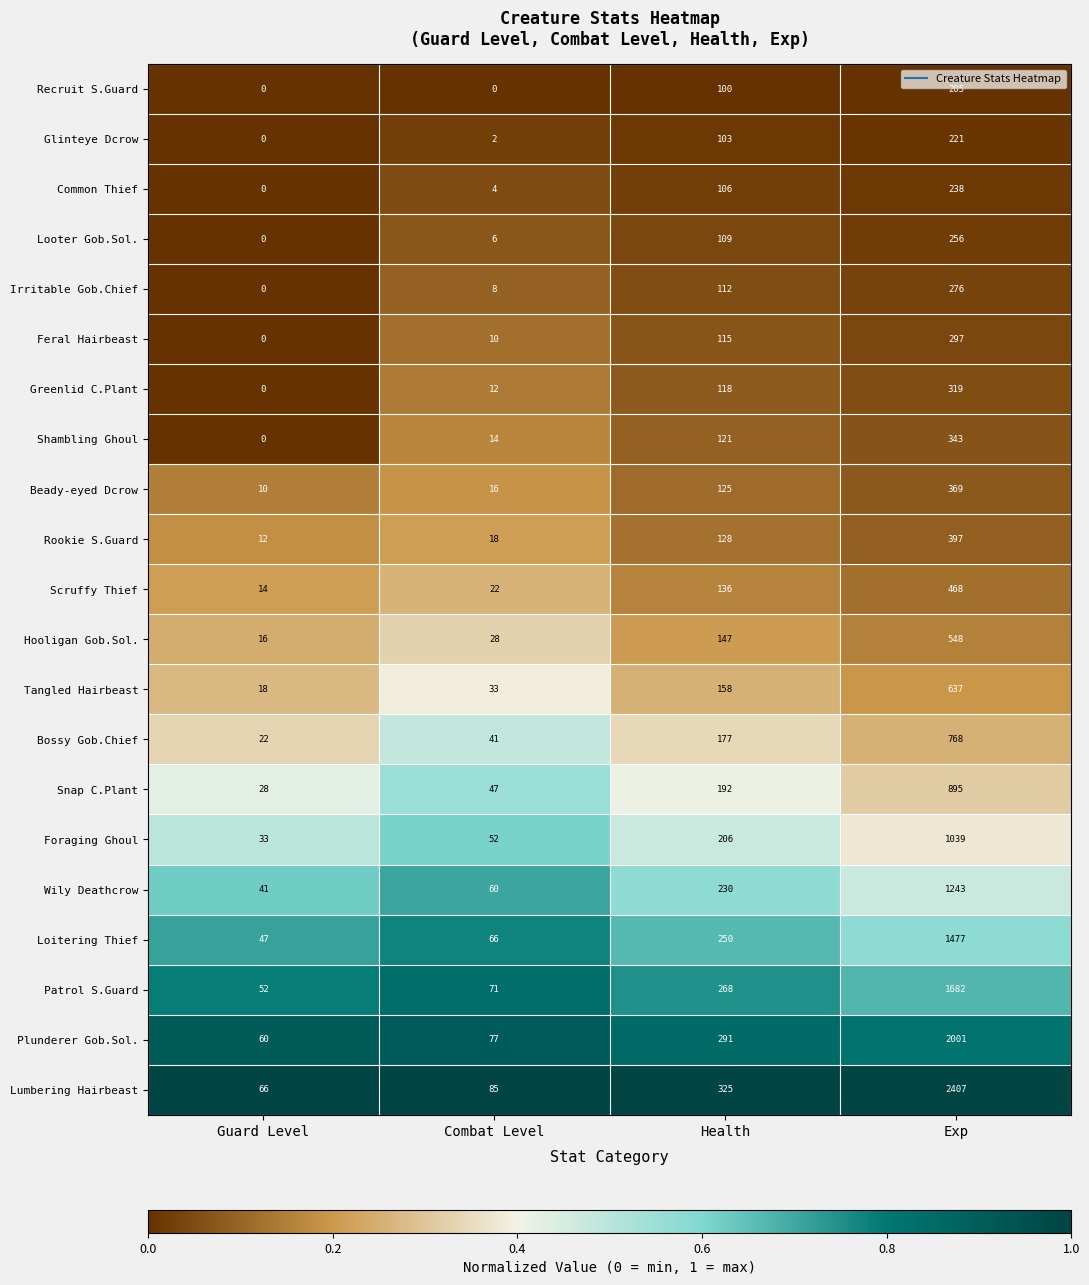

What is the sum of the Irritable Gob.Chief values at Guard Level and Combat Level?

8